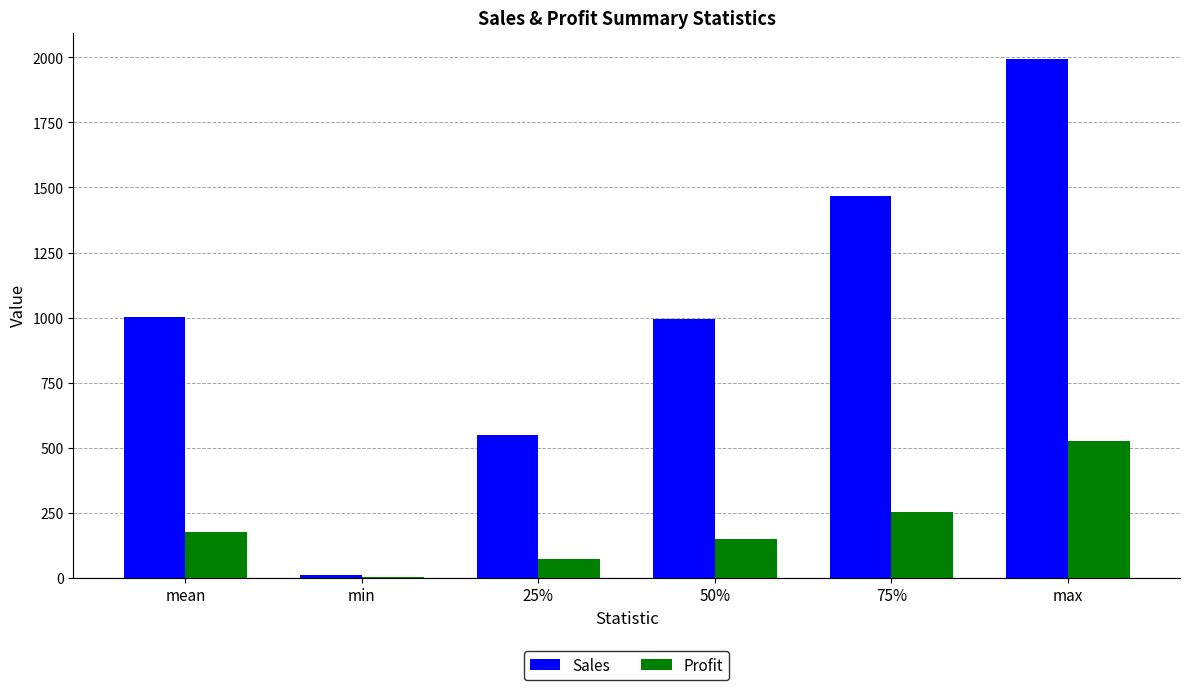

How many series are shown in this chart?

2